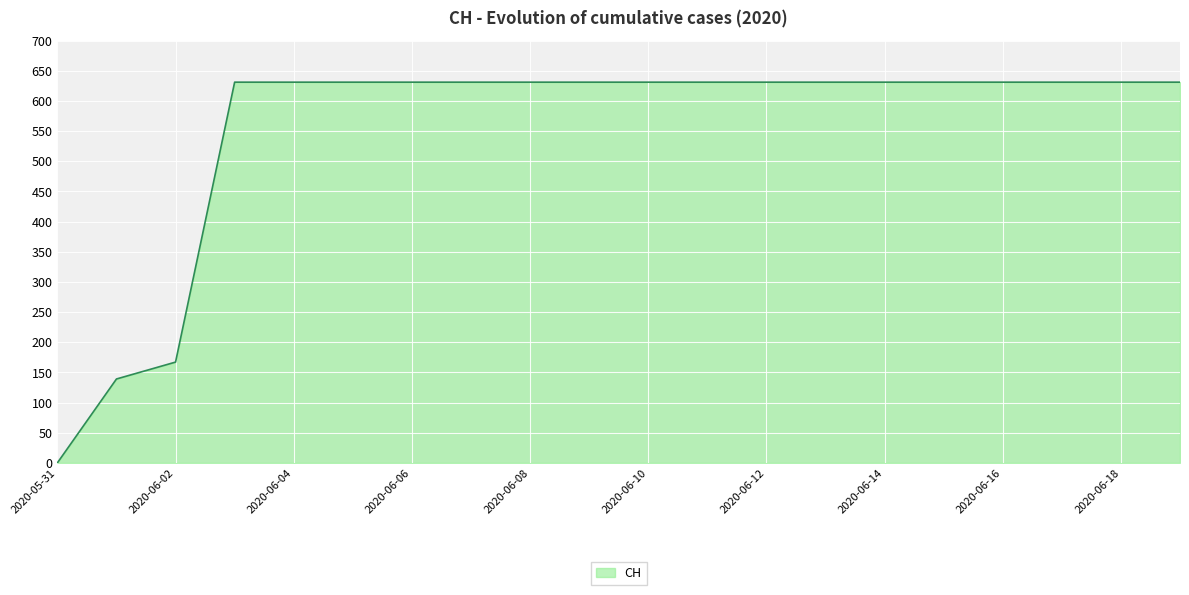

What is the difference between the maximum and minimum values?

631